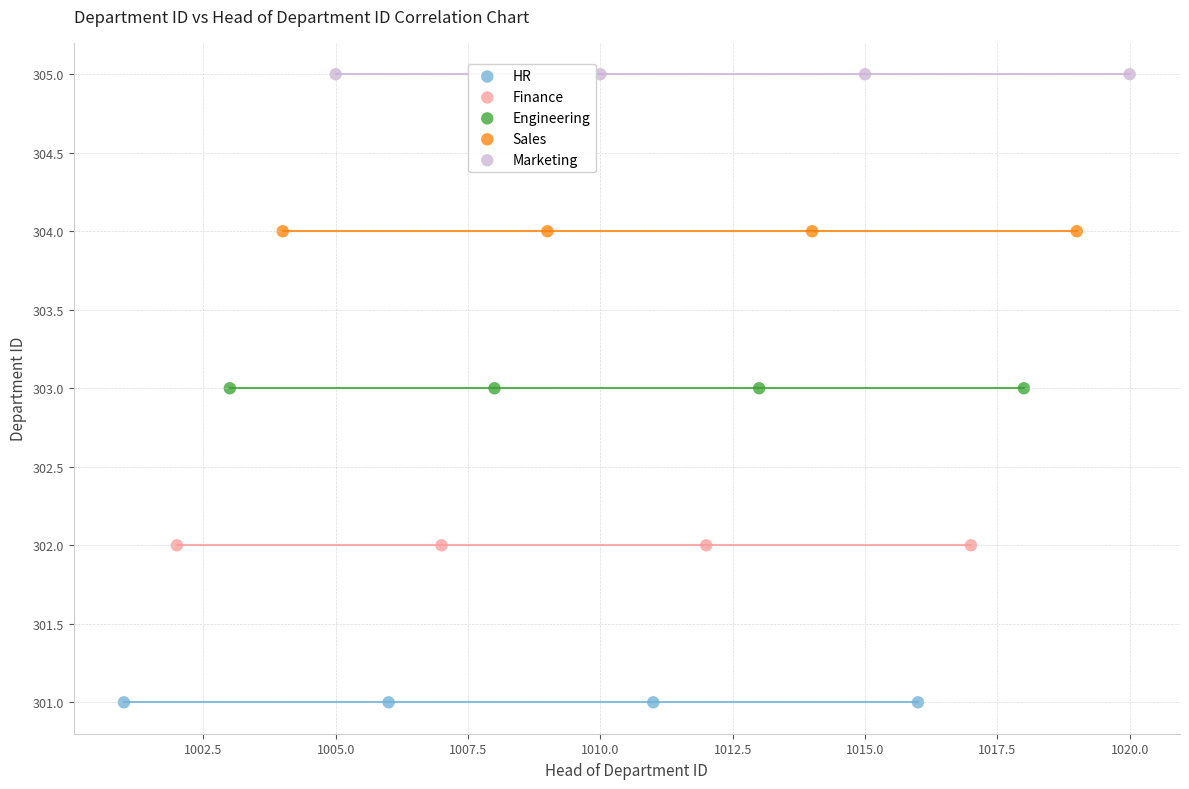

Which series reaches the maximum Y coordinate?

Marketing